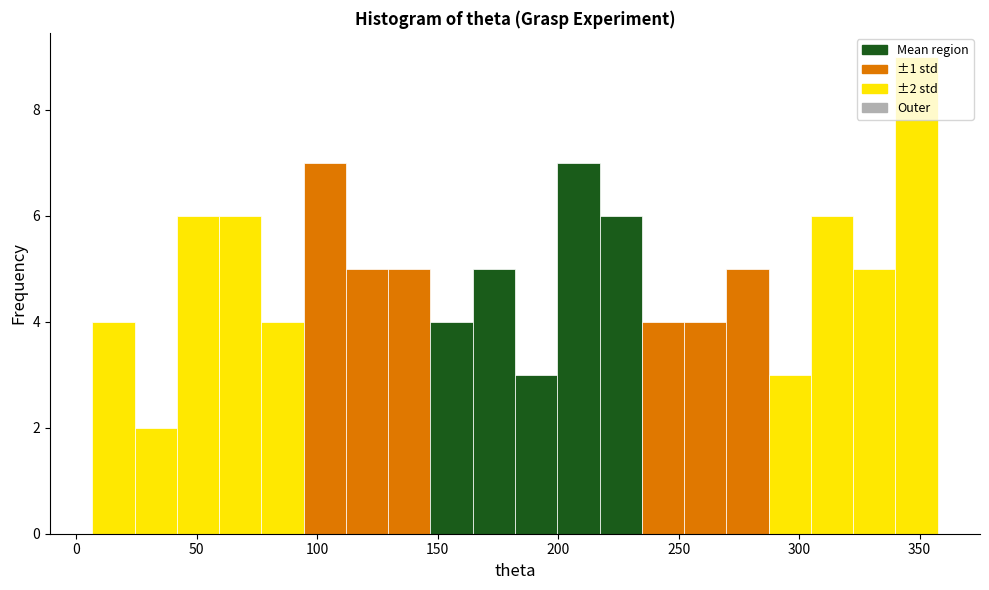

Around what value on the x-axis is the tallest bar? Give the approximate position of its centre, as read against the axis.

350